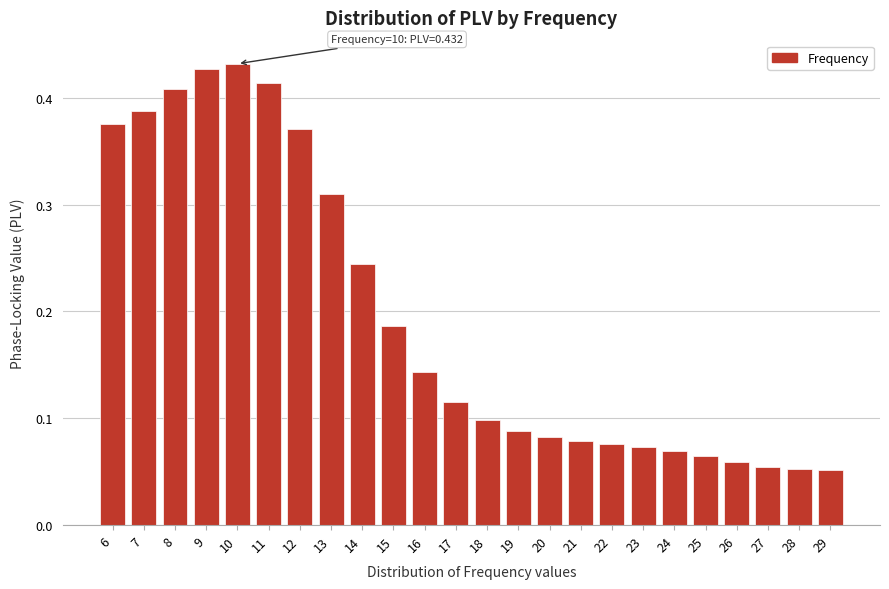

What is the sum of the values at 7 and 8?

0.8